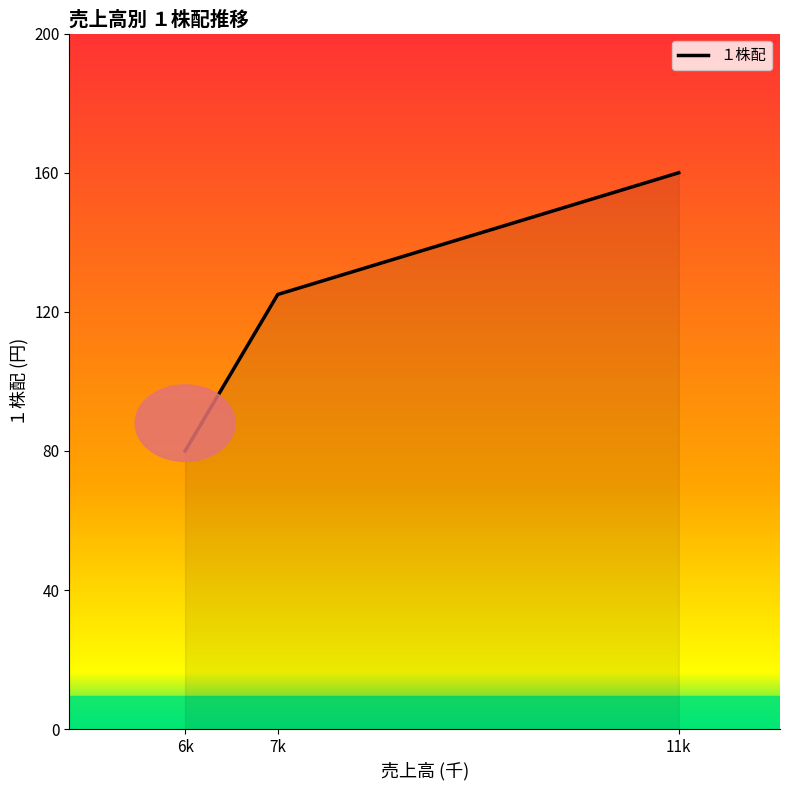

Where is the data nearest to the value 120?

7k